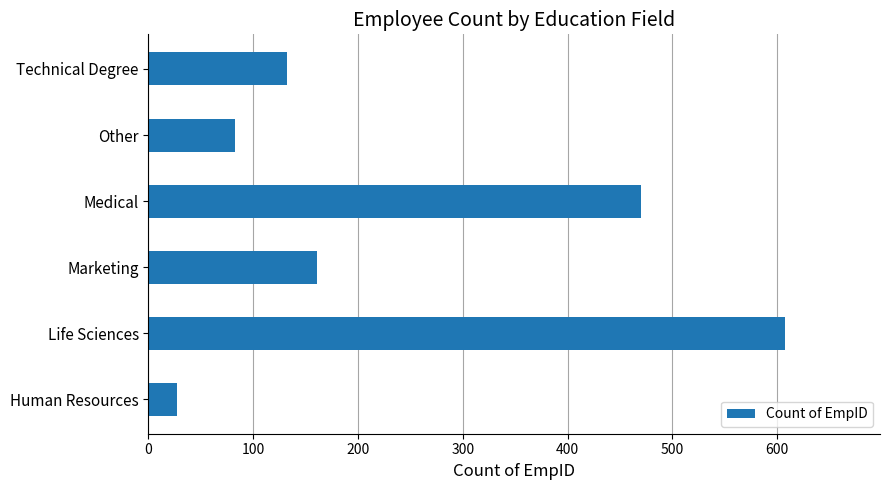

What is the difference between the maximum and minimum values?

580